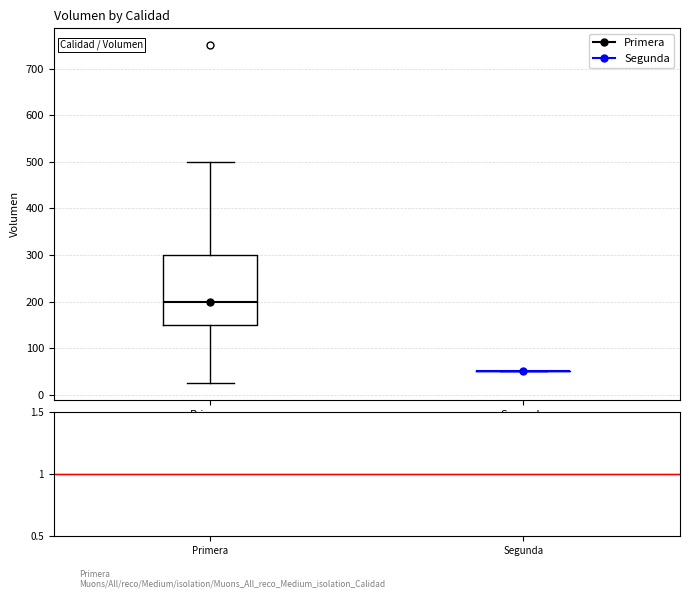

Reading left to right, transcribe this box plot: for each box, give where its median line is, the range the box spans, and where its two whiskers end, as read against the y-axis. The values are not printed on the chart, so give them approximately, as read against the axis.

Primera: median 200, box 150 to 300, whiskers 30 to 500
Segunda: box collapsed to a line at 50, whiskers 50 to 50